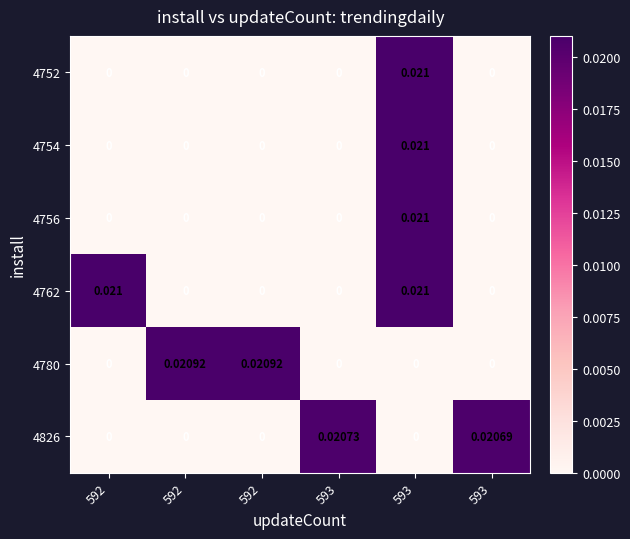

Which series has the largest total across all categories?

4762